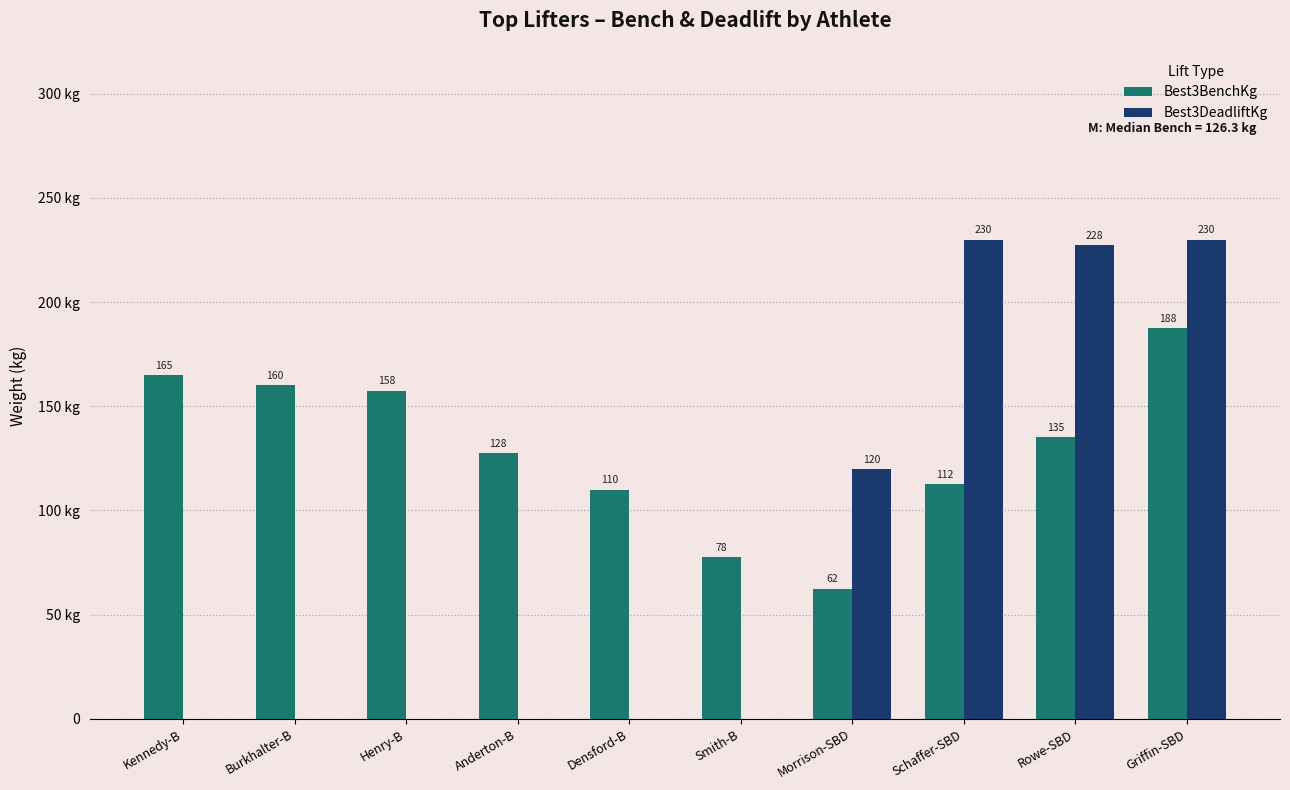

What is the label of the 4th bar from the left?

Anderton-B